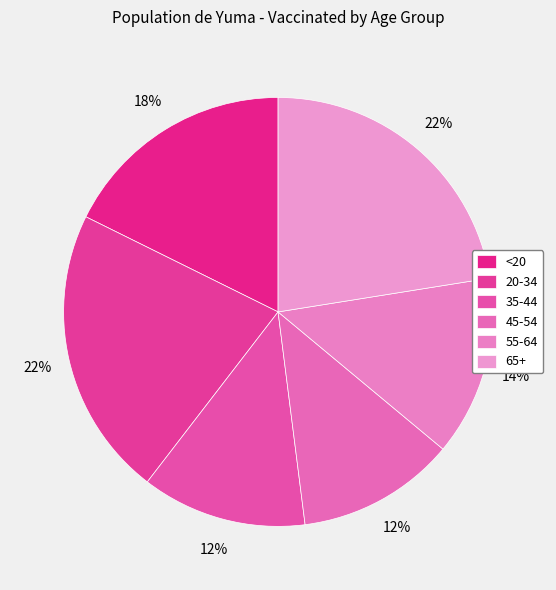

Count the number of slices in the pie.

6